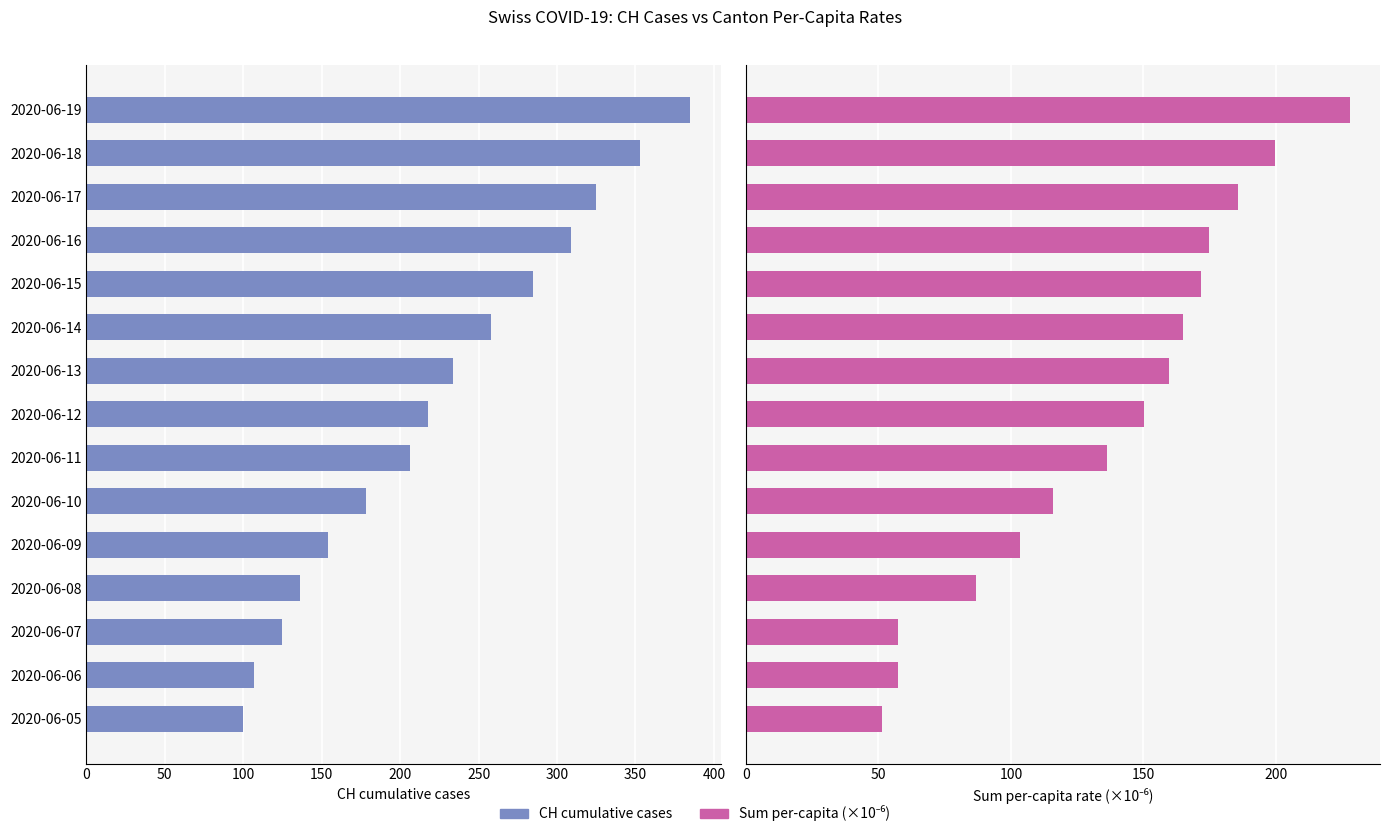

Rank the series by their maximum value, from lowest to highest.

Sum per-capita rate (×10⁻⁶), CH cumulative cases